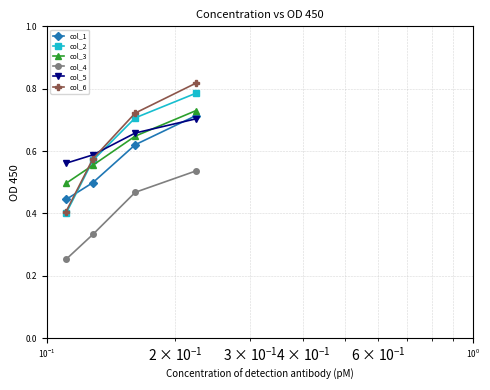

At how many categories does at least one series exceed 0?

4